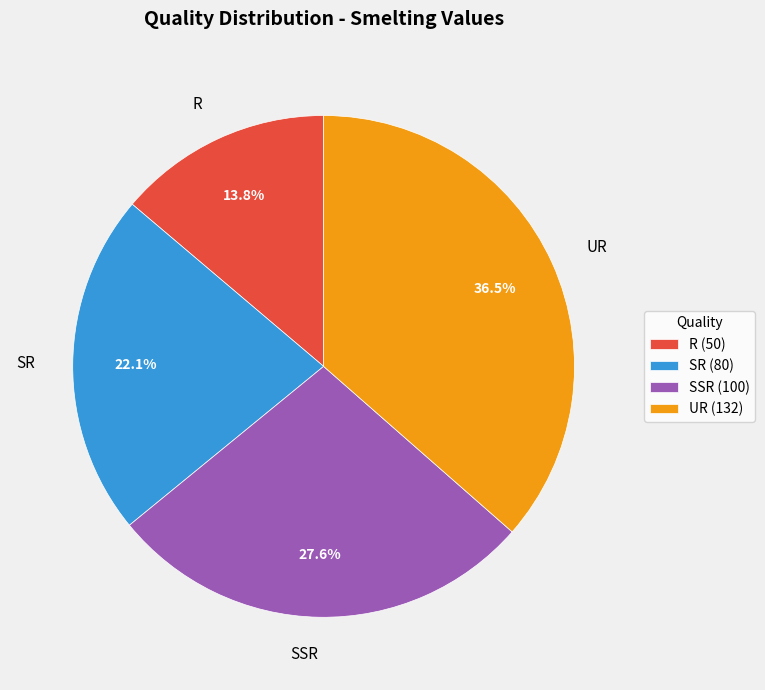

Do R and UR together represent more than half of the pie?

Yes